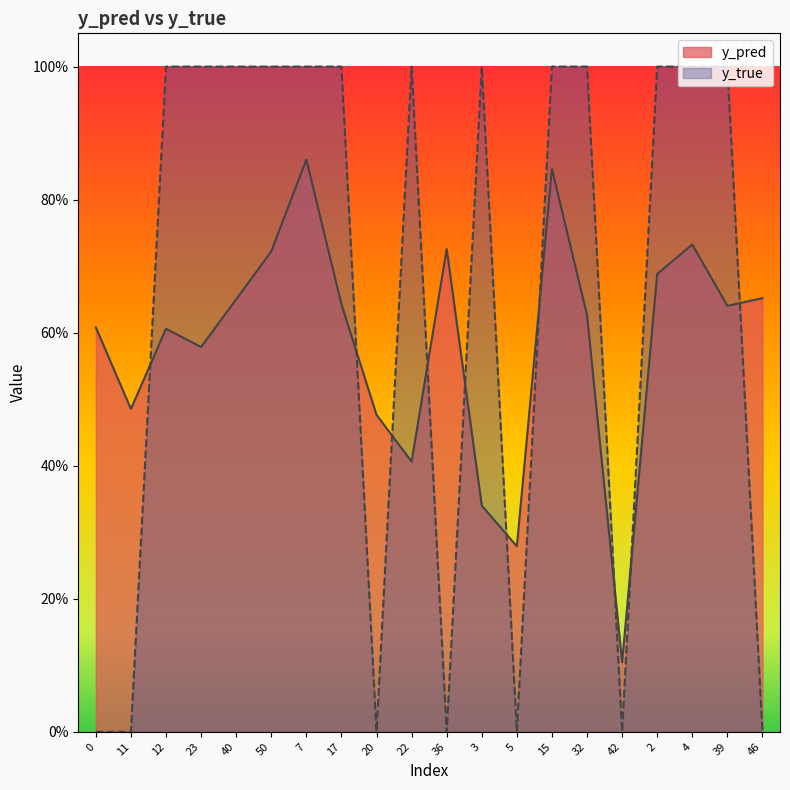

True or false: y_true and y_pred intersect in this chart.

True